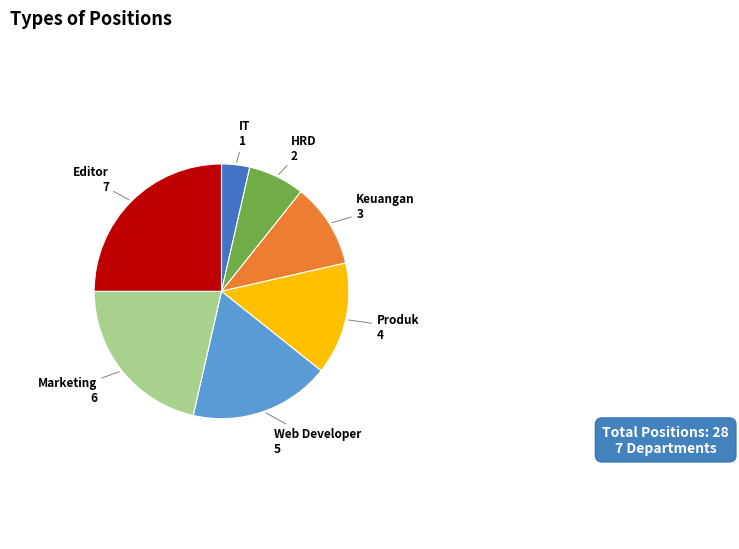

Does any single category account for the majority?

No